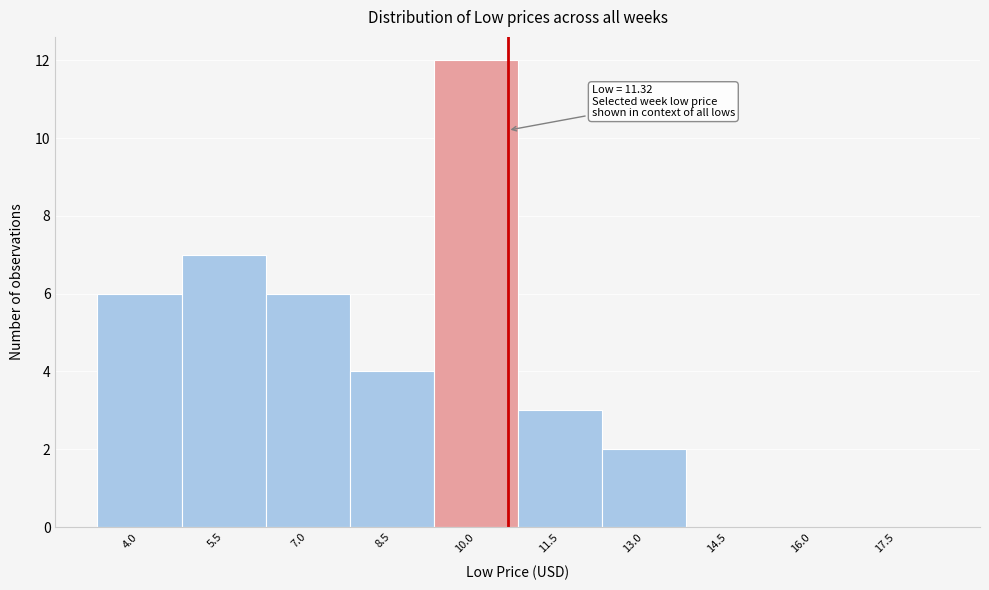

Reading right to left, extract all data points from this chart.

17.5=0	16.0=0	14.5=0	13.0=2	11.5=3	10.0=12	8.5=4	7.0=6	5.5=7	4.0=6